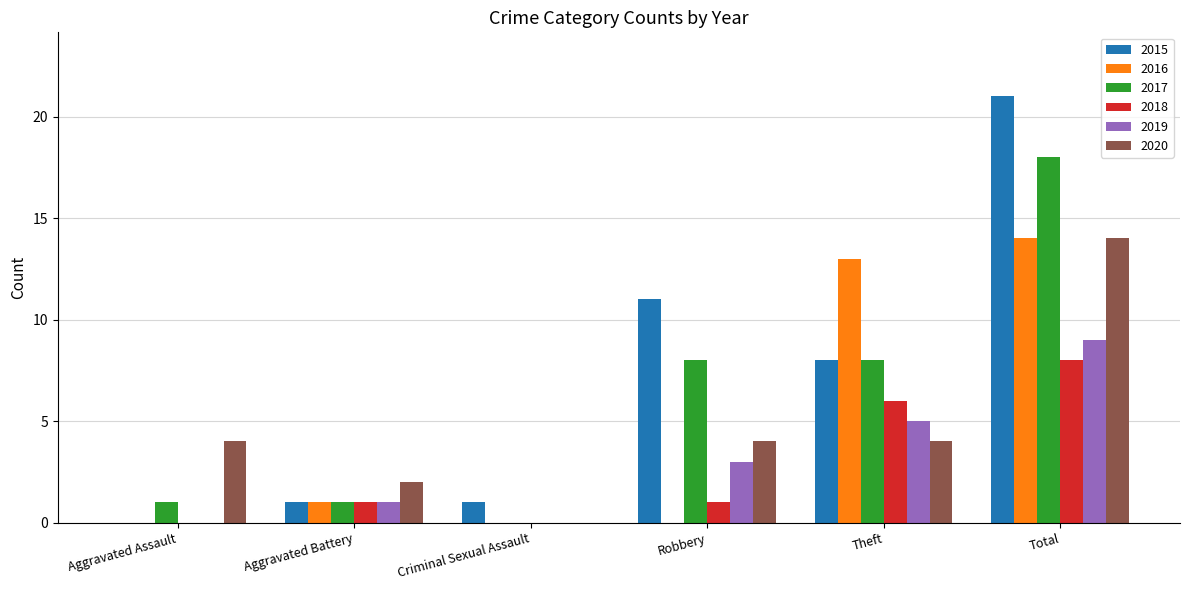

Reading right to left, extract all data points from this chart.

2015: 21	8	11	1	1	0
2016: 14	13	0	0	1	0
2017: 18	8	8	0	1	1
2018: 8	6	1	0	1	0
2019: 9	5	3	0	1	0
2020: 14	4	4	0	2	4